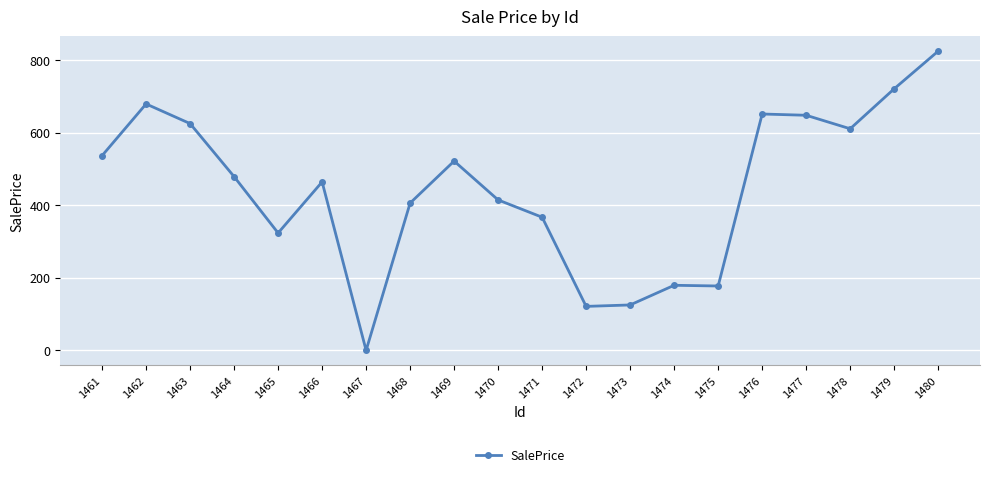

How many data points are less than 478?

10